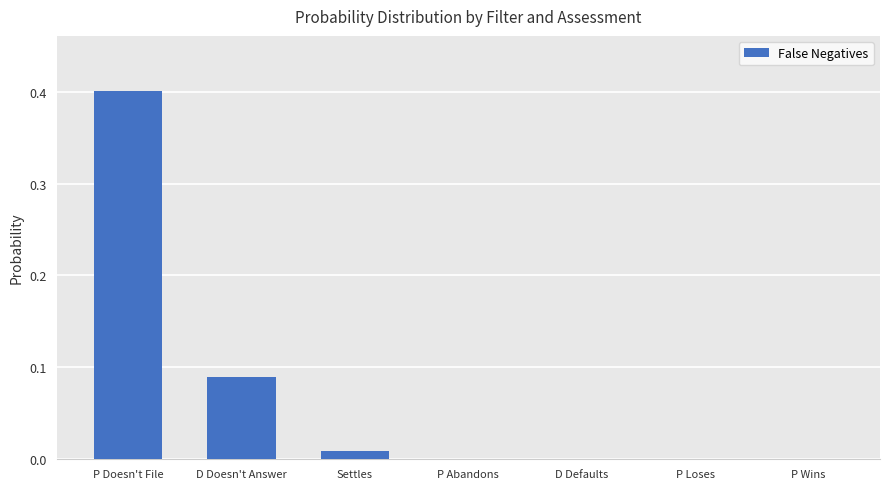

The chart shows a value of 0.0 at P Wins. True or false?

True